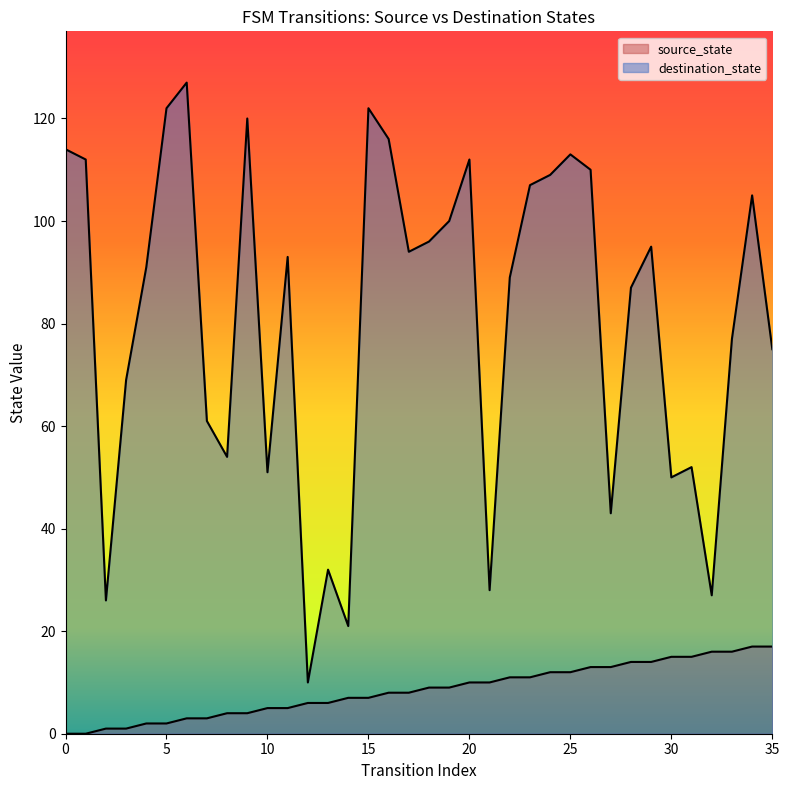

In destination_state, how many points are lower than both neighbors (excluding endpoints)?

10